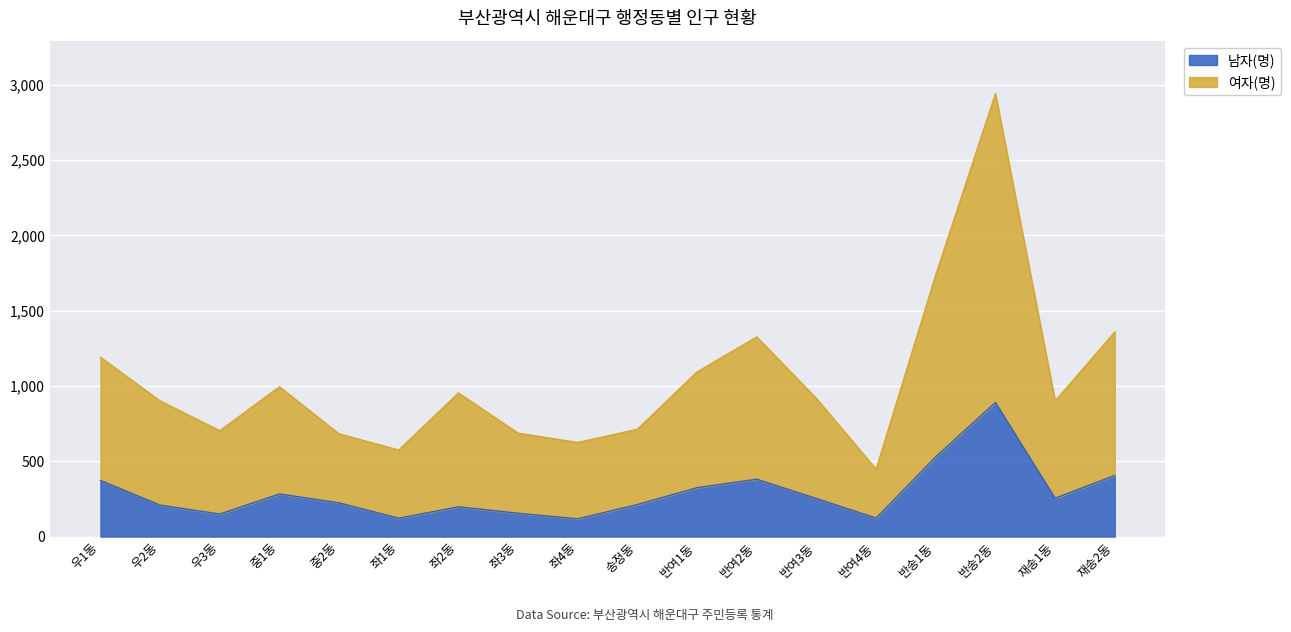

What is the label of the 16th point from the left?

반송2동